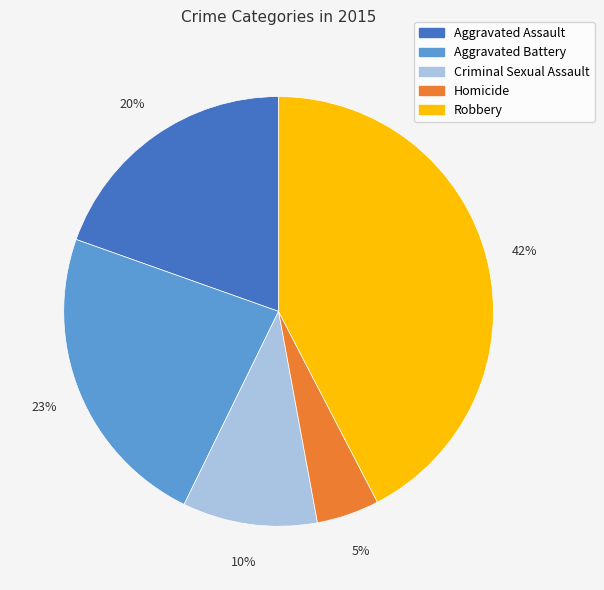

Does Homicide represent more than half of the total?

No